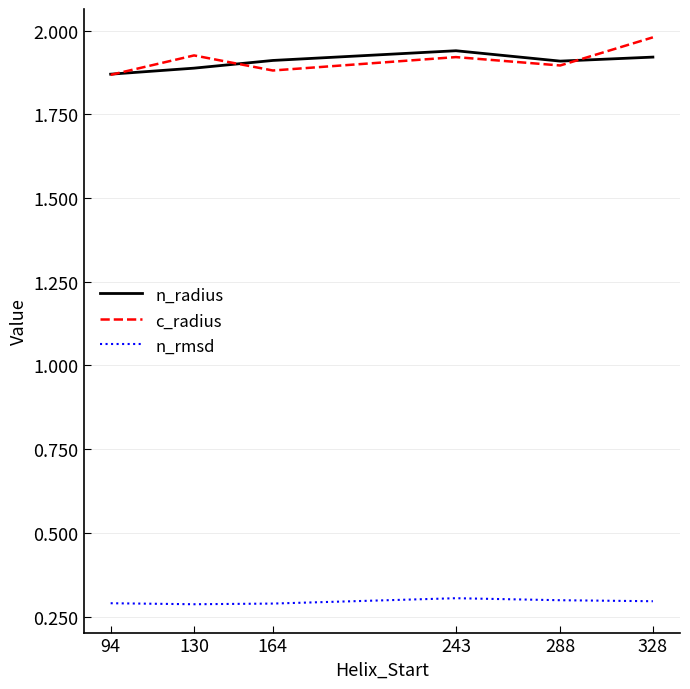

True or false: n_radius and n_rmsd cross at least once.

False